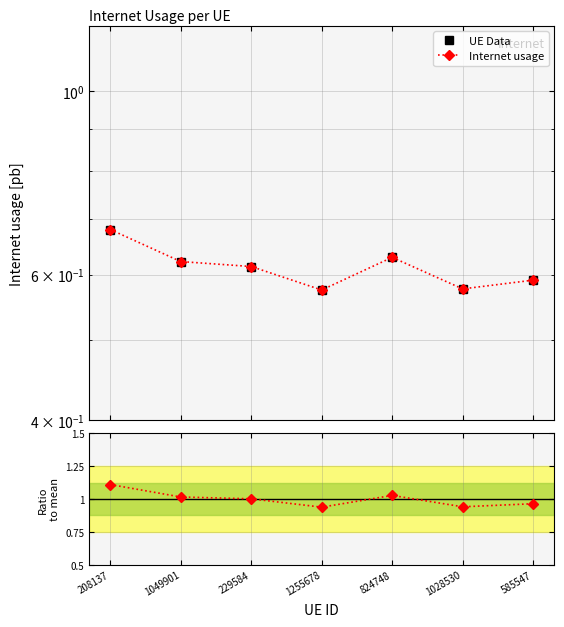

Count the Internet usage values in the range 0 to 1.

7